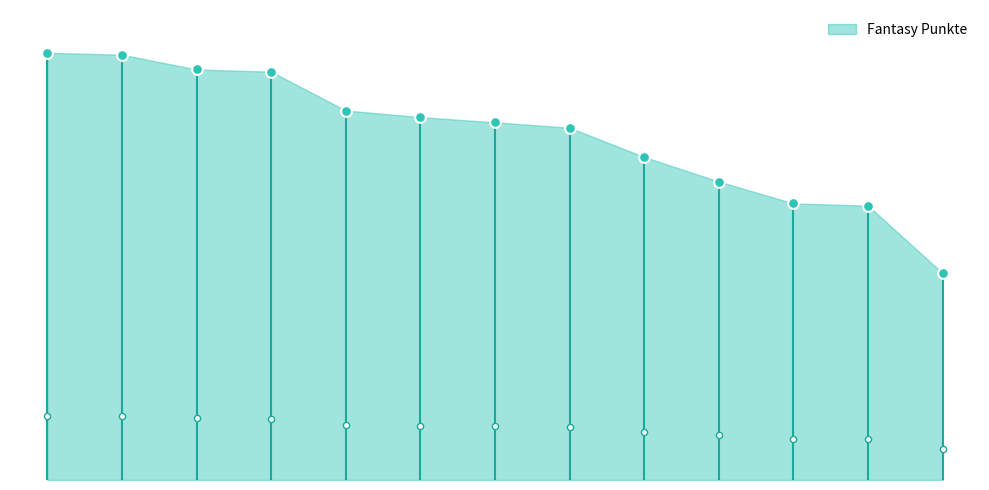

What is the ratio of the value at 6 to the value at 7?

1.0